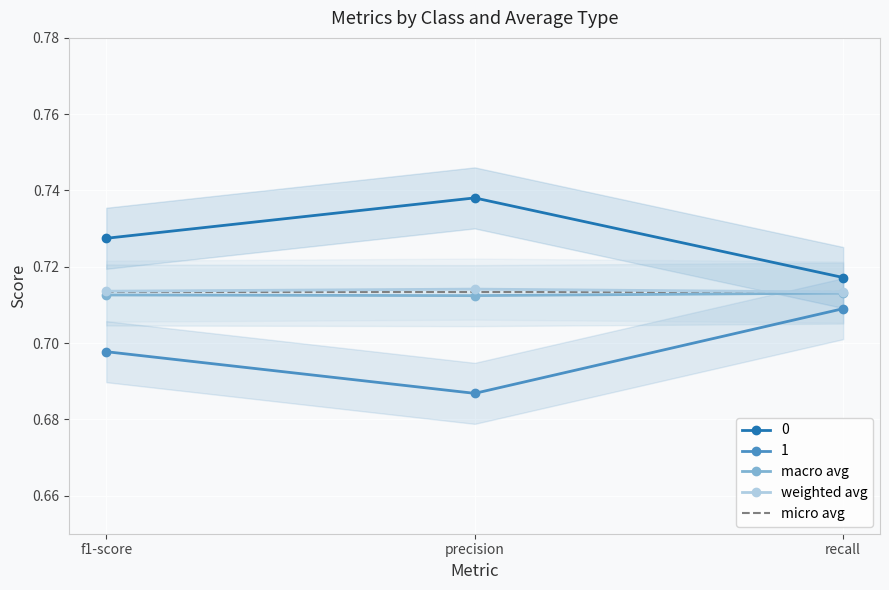

What is the sum of the micro avg values at f1-score and recall?

1.4